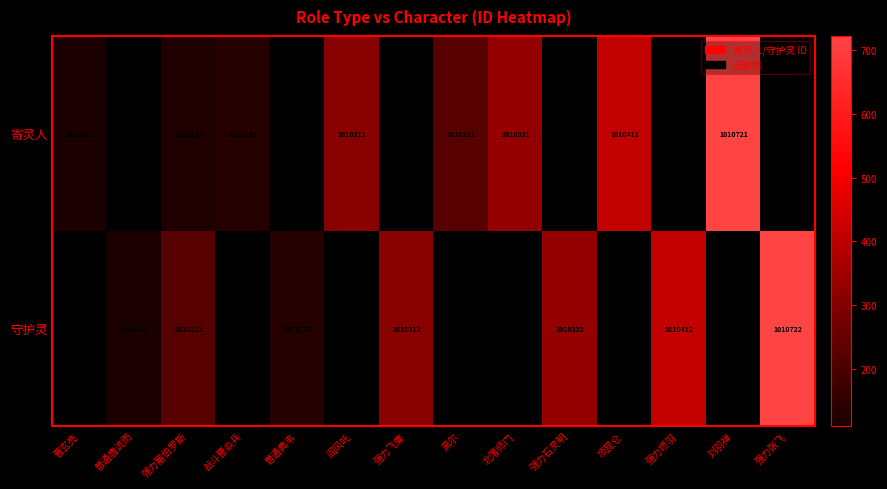

Is it true that 寄灵人 equals 371627 at 战斗曹焱兵?

False